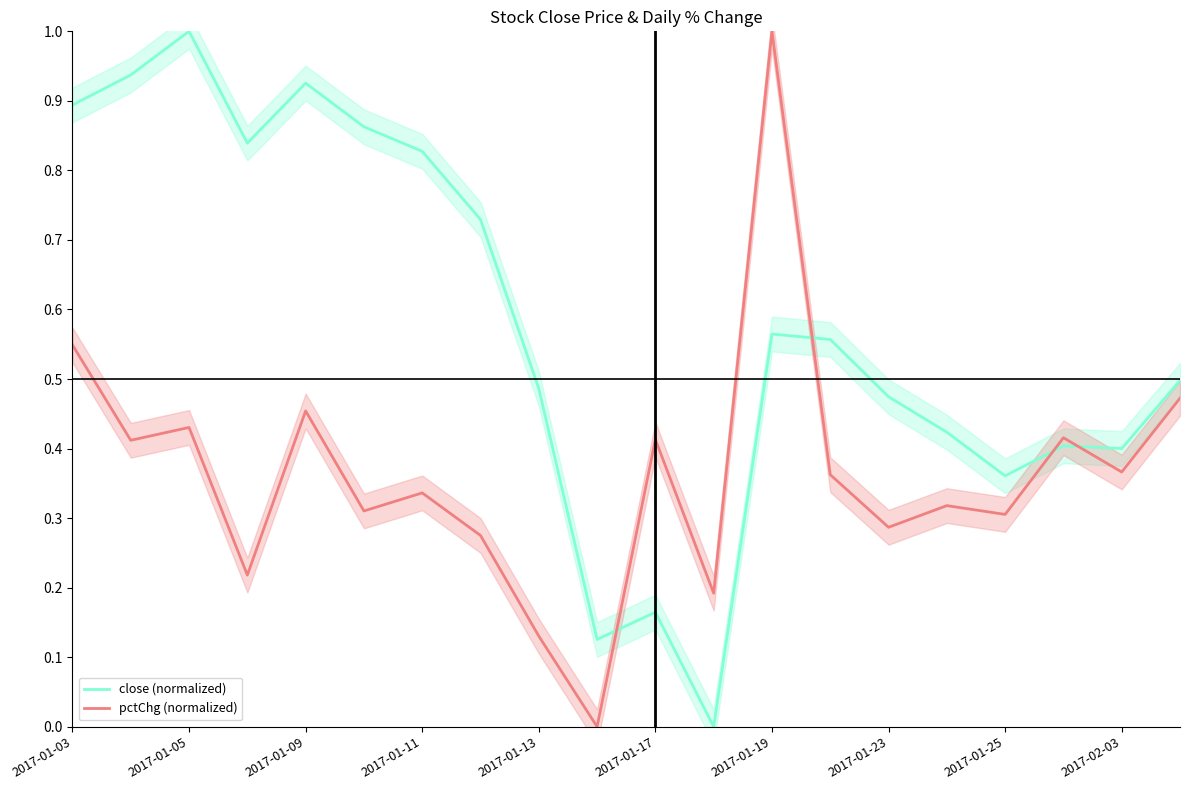

Rank the series by their maximum value, from highest to lowest.

close (normalized), pctChg (normalized)